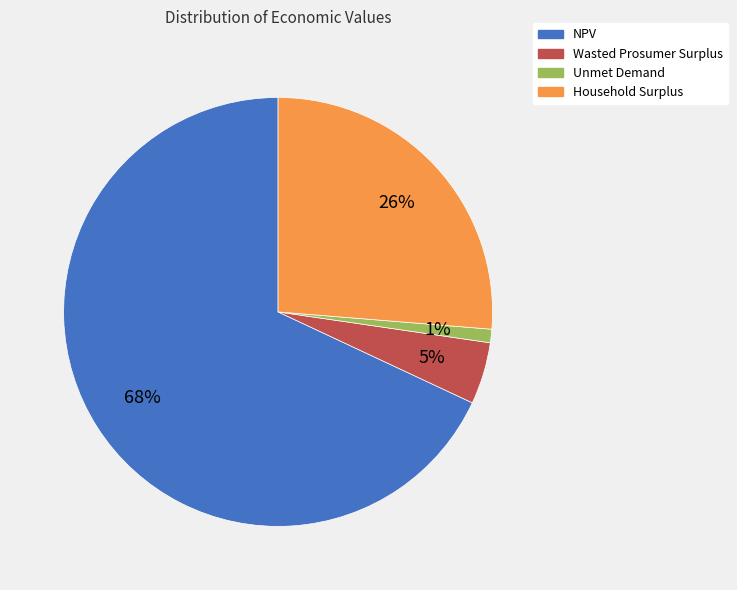

What is the smallest slice in the pie chart?

Unmet Demand